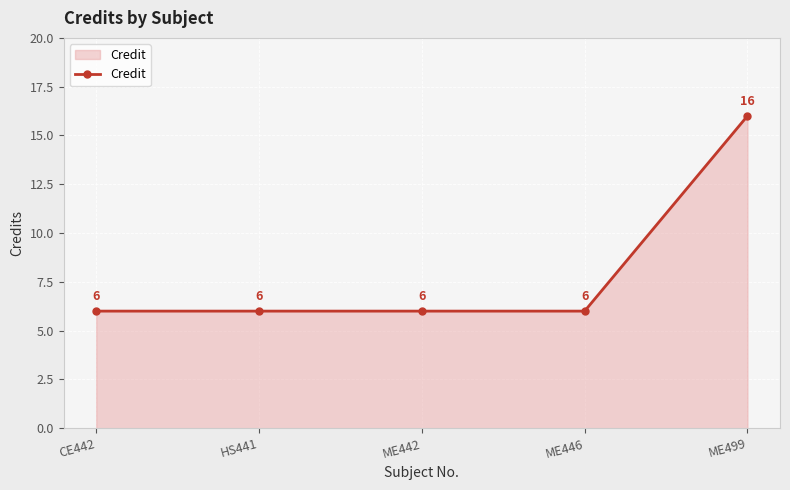

How many data points are above 6?

1